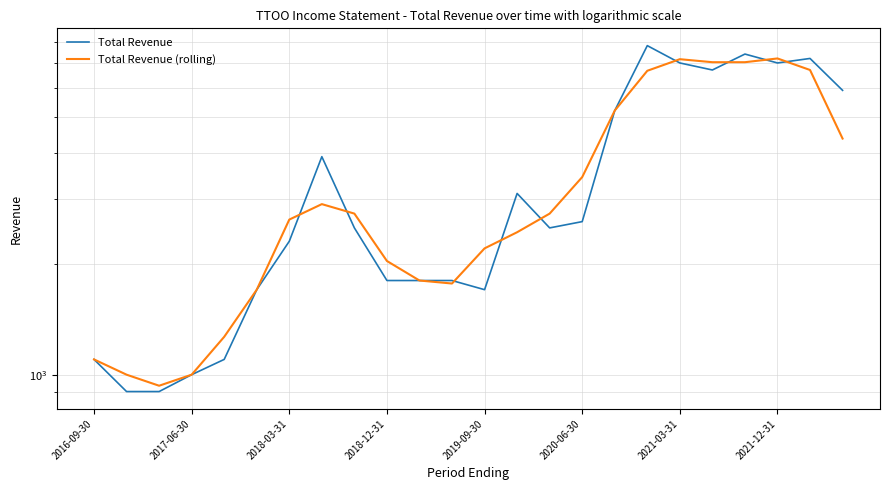

What are all the series names shown in the legend?

Total Revenue, Total Revenue (rolling)